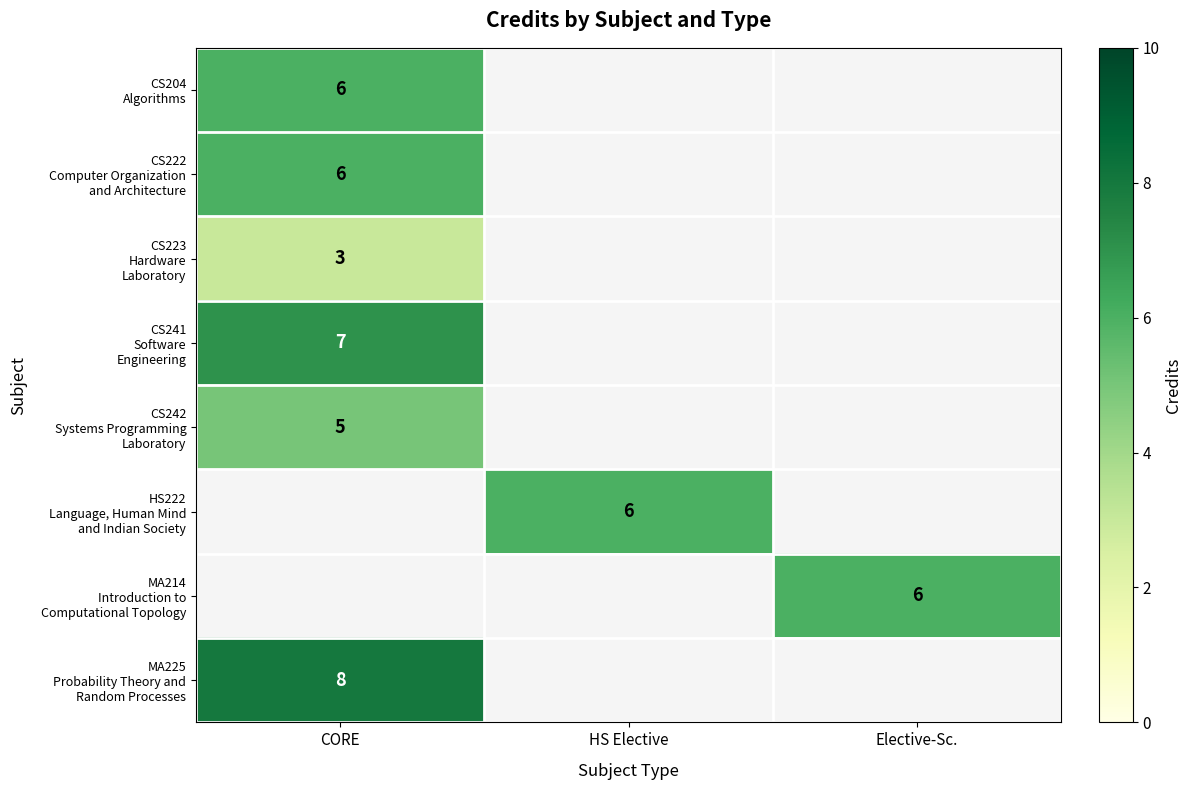

How many values in MA214 Introduction to Computational Topology are above zero?

1